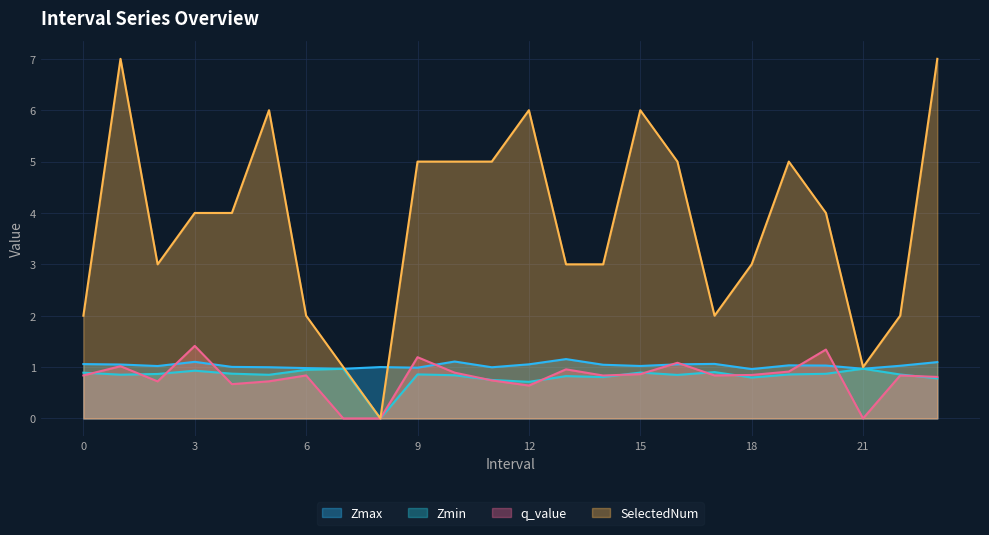

How many lines are shown in the chart?

4